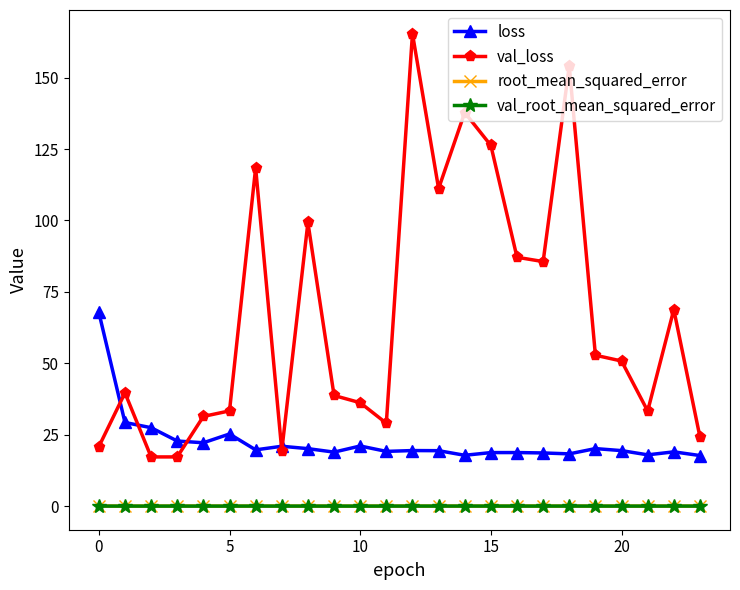

At how many categories does at least one series exceed 116?

5